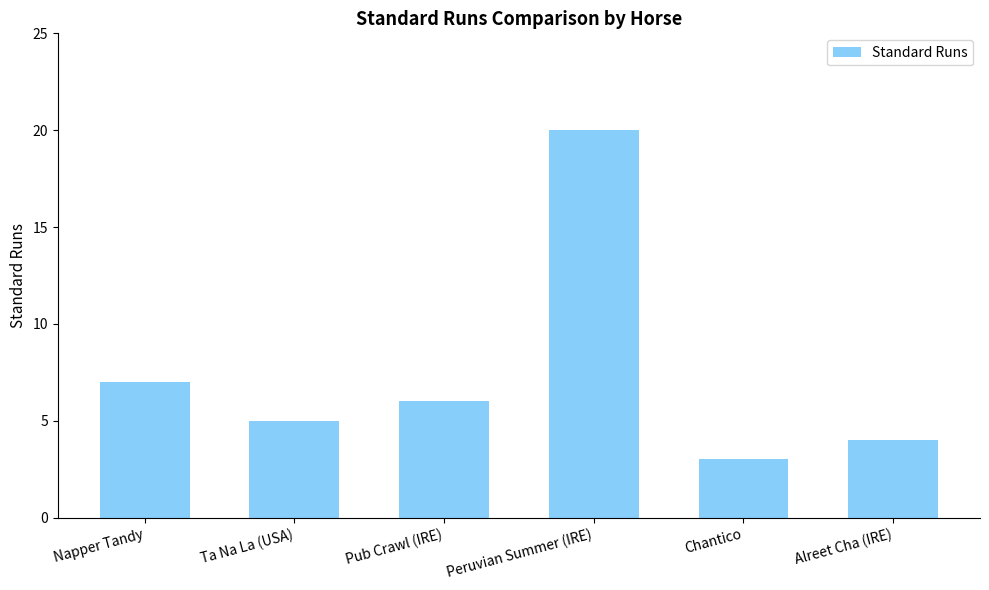

Are the bars horizontal?

No